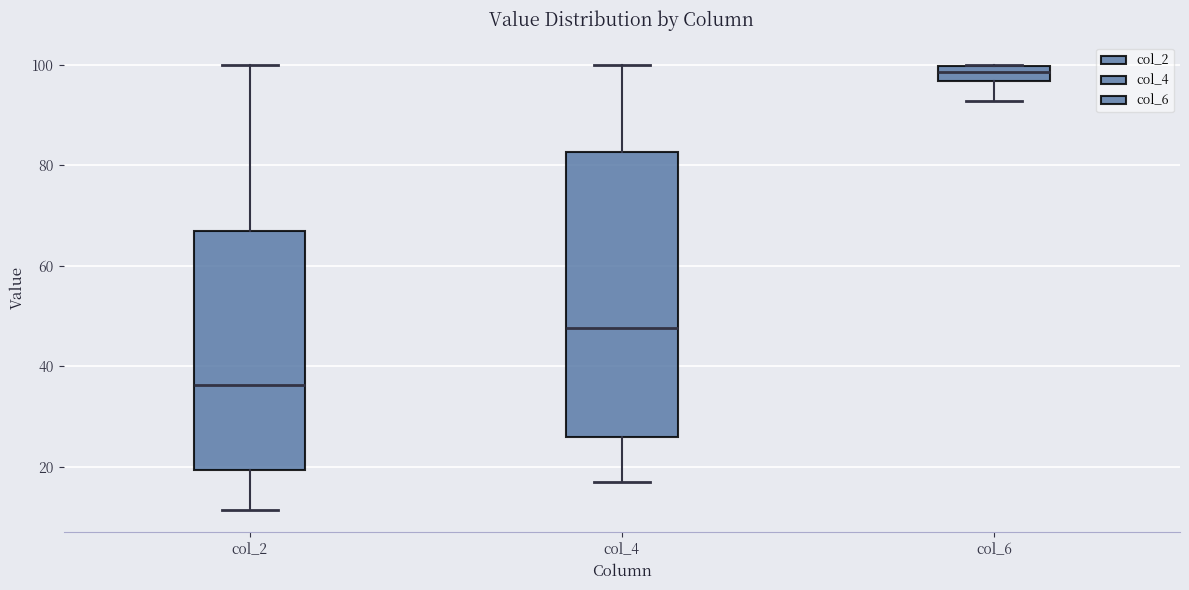

Reading left to right, read every box against the y-axis: the position of its median line, the range the box covers, and the ends of its whiskers. The values are not printed on the chart, so give them approximately, as read against the axis.

col_2: median 36, box 20 to 66, whiskers 12 to 100
col_4: median 48, box 26 to 82, whiskers 18 to 100
col_6: median 98, box 96 to 100, whiskers 92 to 100